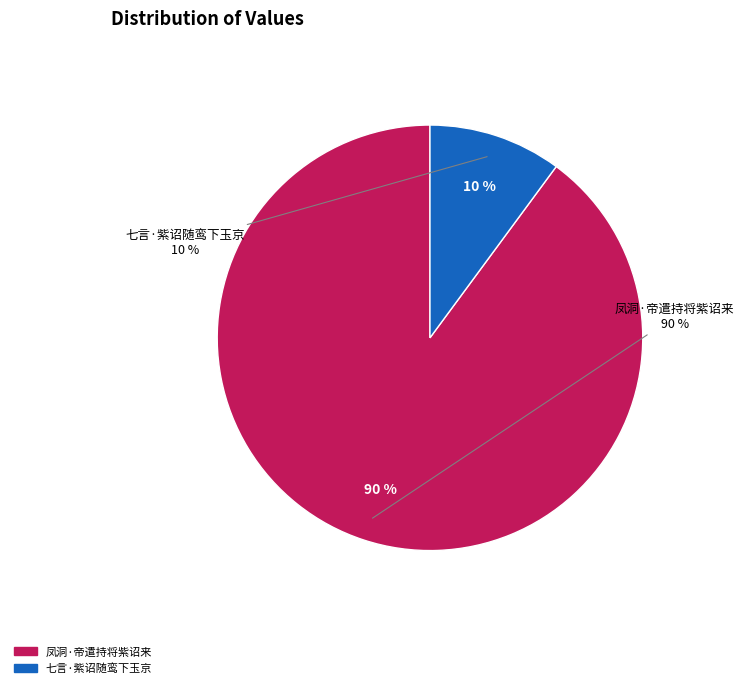

Does 凤洞·帝遣持将紫诏来 account for over 50% of the chart?

Yes